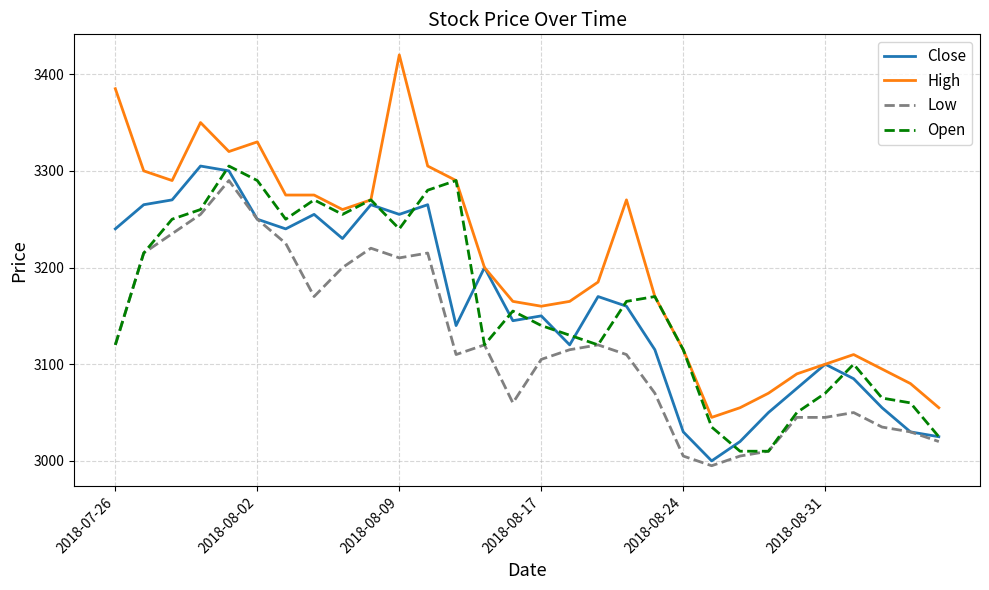

Which series has the largest total across all categories?

High